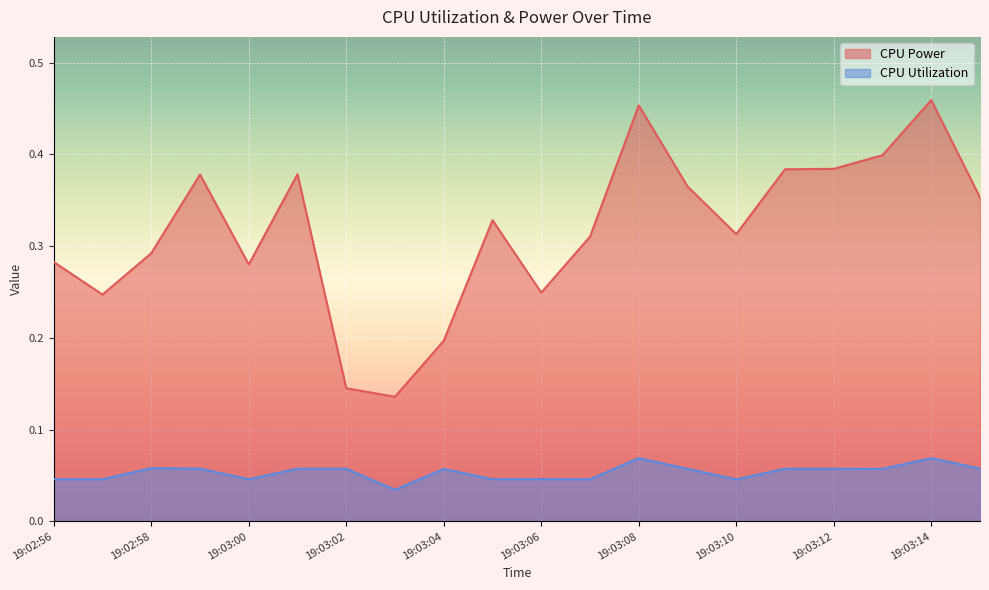

Reading left to right, transcribe all the data shown in this chart.

CPU Power: 0.3	0.2	0.3	0.4	0.3	0.4	0.1	0.1	0.2	0.3	0.2	0.3	0.5	0.4	0.3	0.4	0.4	0.4	0.5	0.4
CPU Utilization: 0.0	0.0	0.1	0.1	0.0	0.1	0.1	0.0	0.1	0.0	0.0	0.0	0.1	0.1	0.0	0.1	0.1	0.1	0.1	0.1